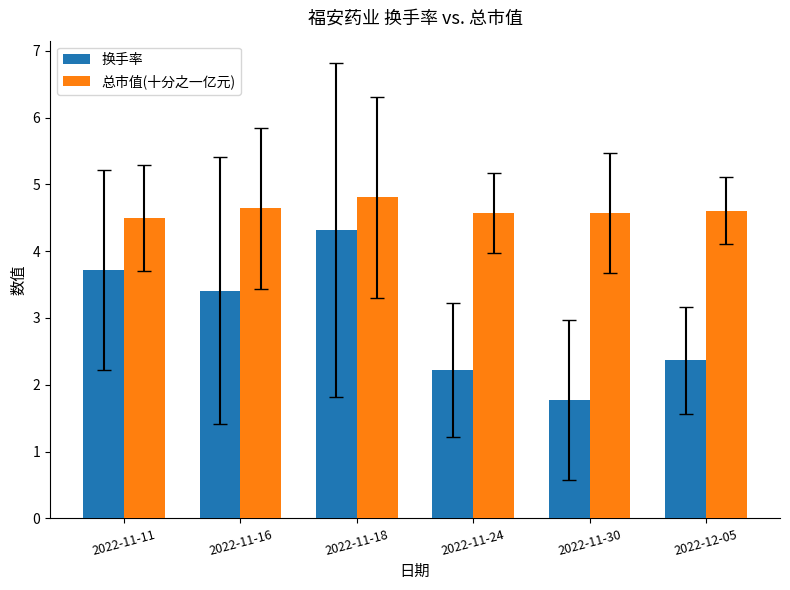

At which category is the sum across all series the highest?

2022-11-18